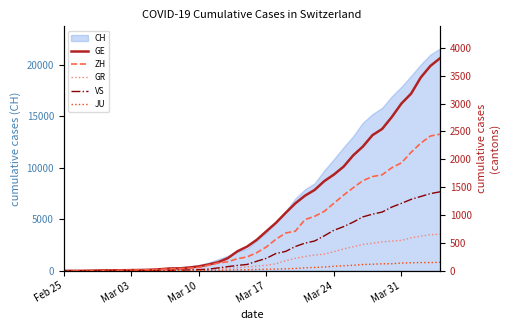

How many categories are shown in the chart?

40